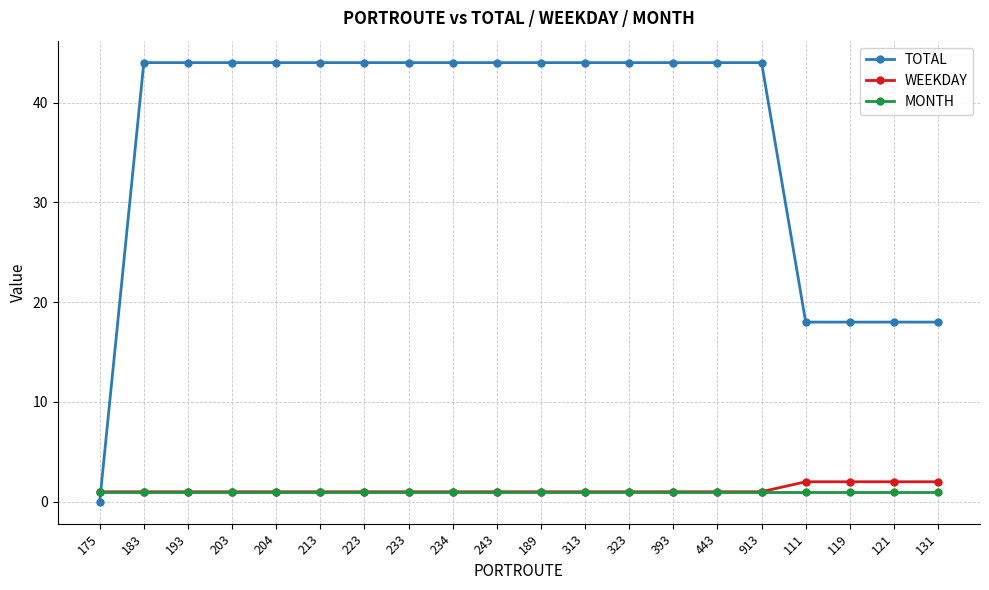

How many data points does each series have?

20